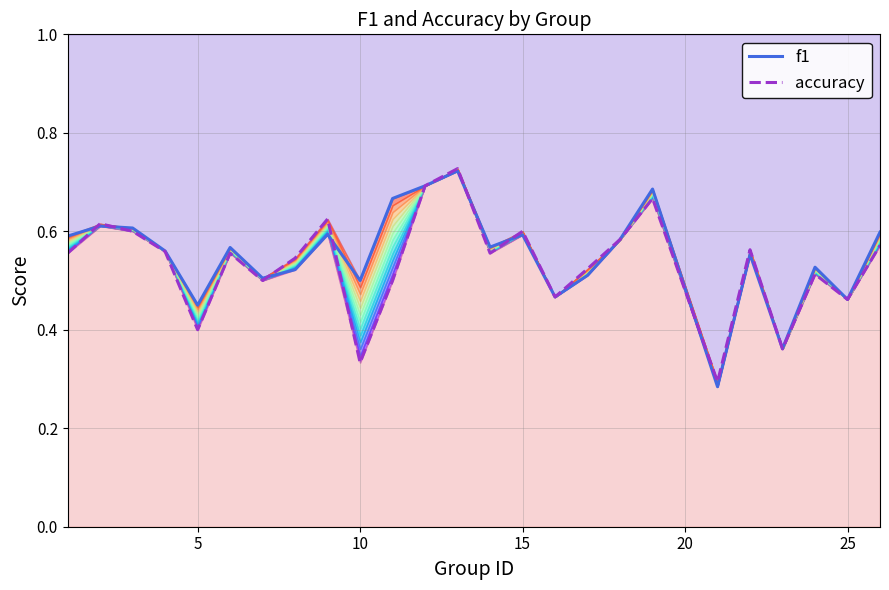

Which series has the largest total across all categories?

f1